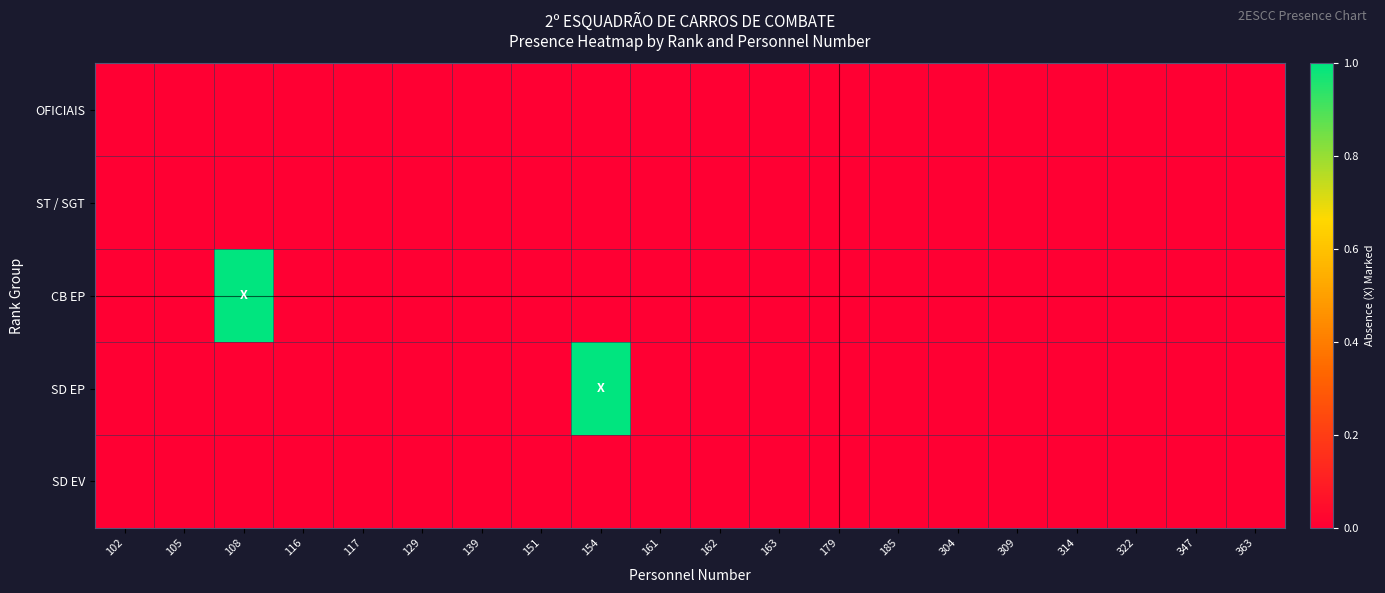

Count the number of data series in this chart.

5